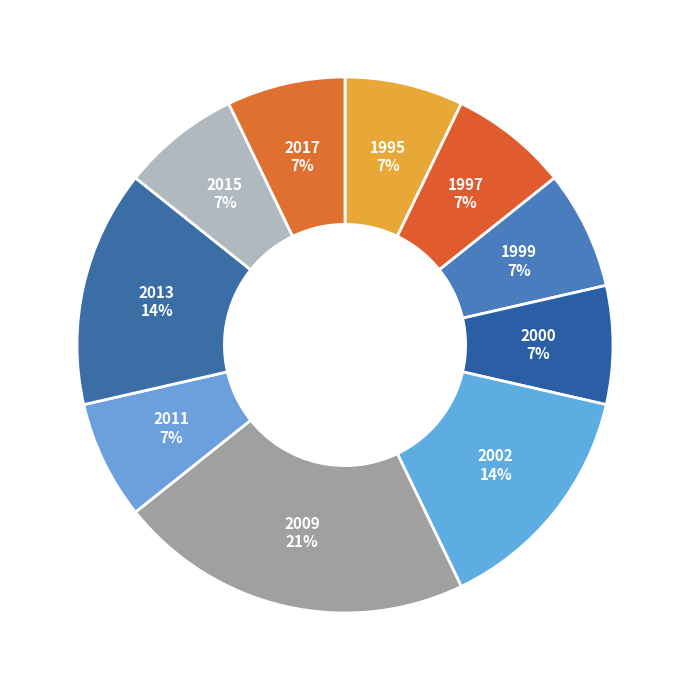

Is it true that 2000 is 16% of the pie?

False